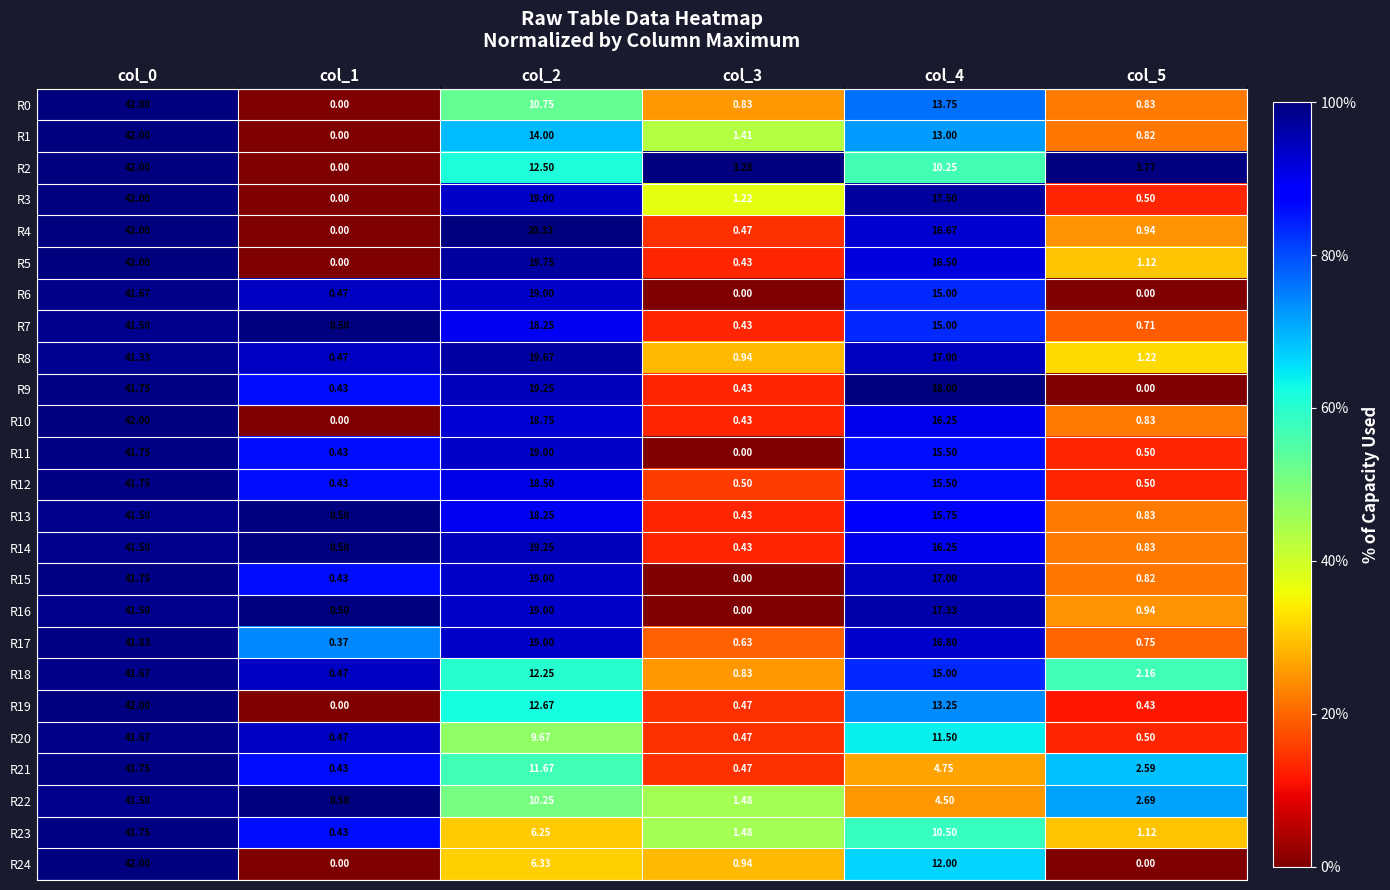

Is the value of R8 at col_0 greater than the value of R9 at col_3?

Yes